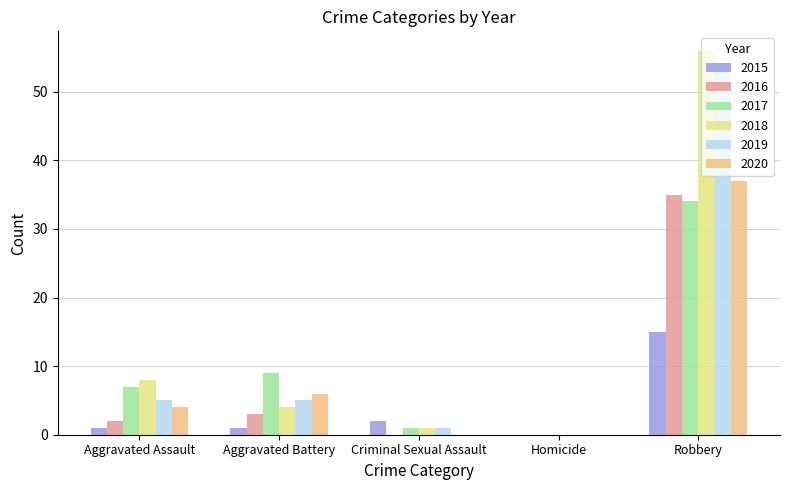

Are the bars horizontal?

No